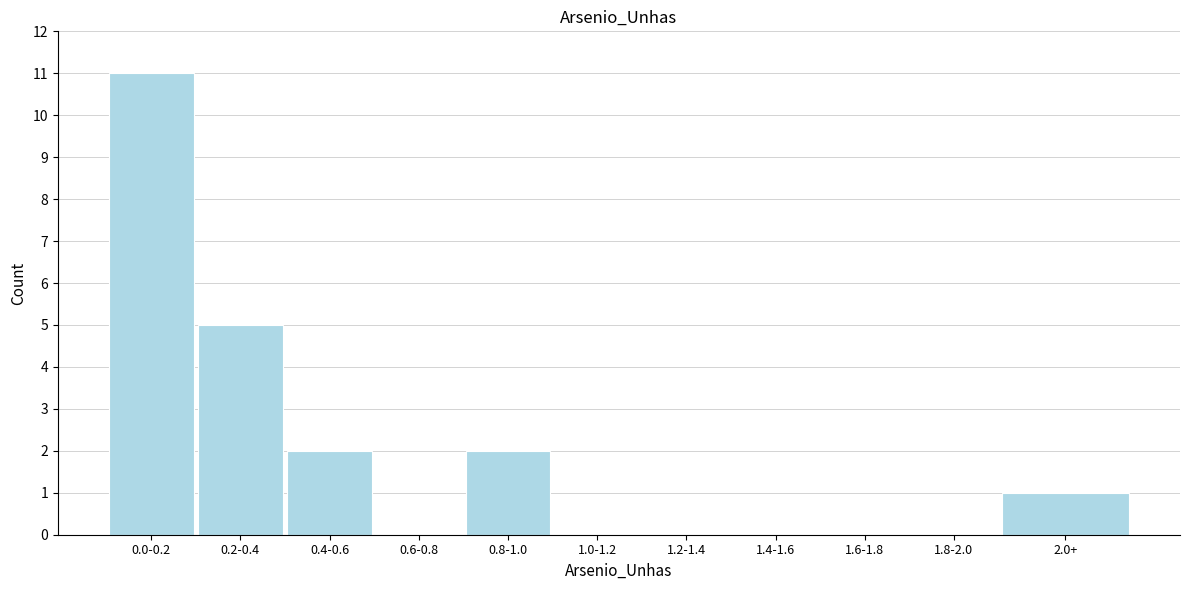

Reading left to right, extract all data points from this chart.

0.0-0.2=11	0.2-0.4=5	0.4-0.6=2	0.6-0.8=0	0.8-1.0=2	1.0-1.2=0	1.2-1.4=0	1.4-1.6=0	1.6-1.8=0	1.8-2.0=0	2.0+=1